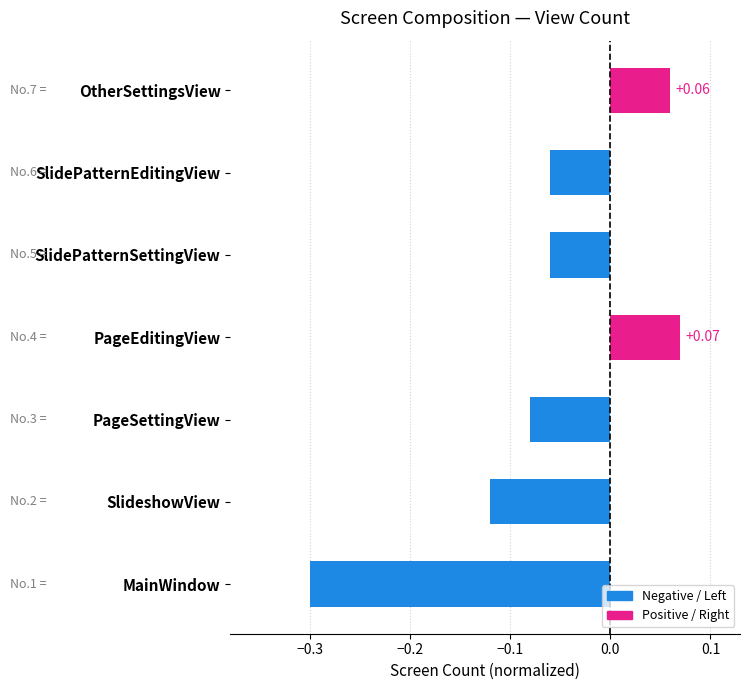

Does the chart contain stacked bars?

No